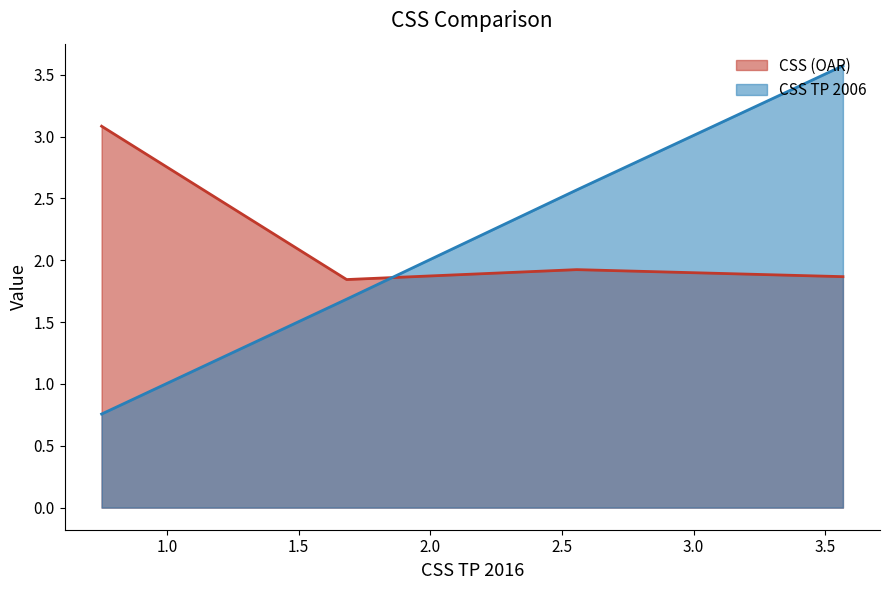

After their last crossing, which series has the higher values: CSS (OAR) or CSS TP 2006?

CSS TP 2006